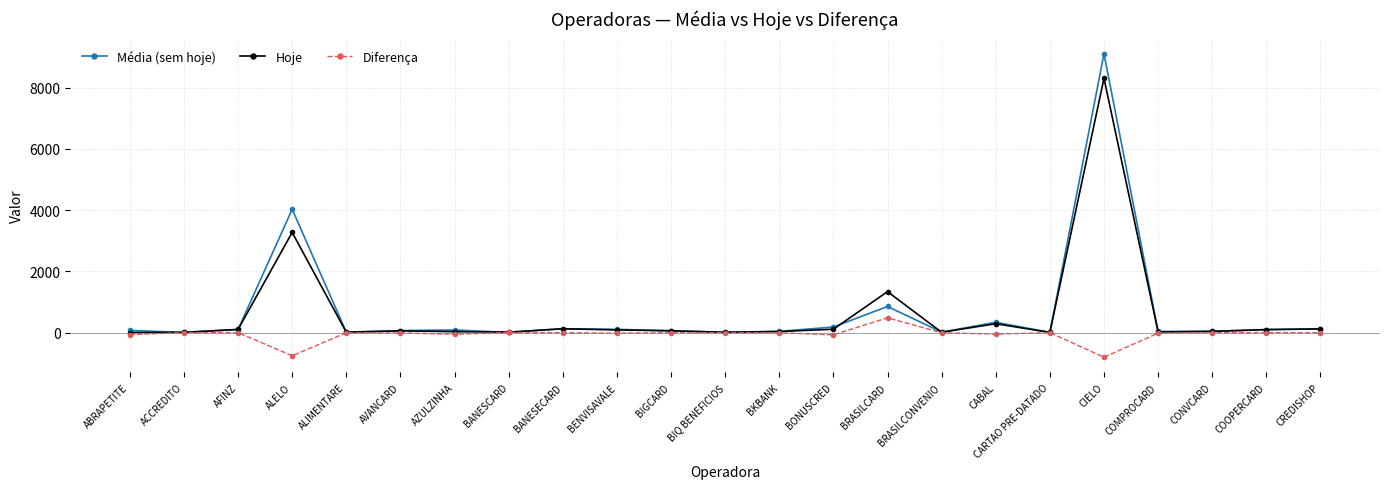

What is the value of the Hoje point at the 15th from the left?

1338